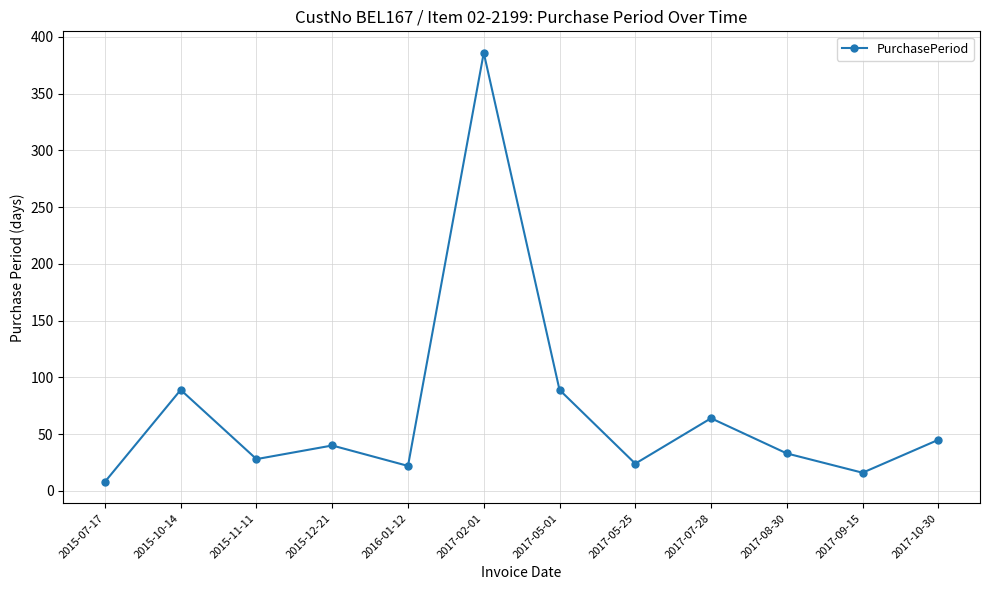

What is the minimum value shown in the chart?

8